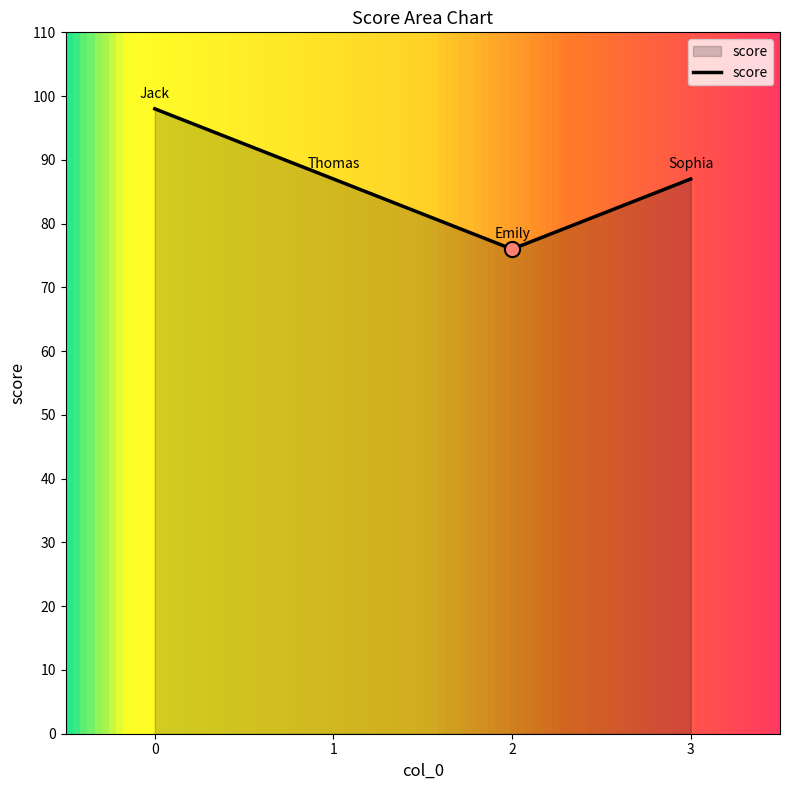

Which has a higher value, 3 or 2?

3